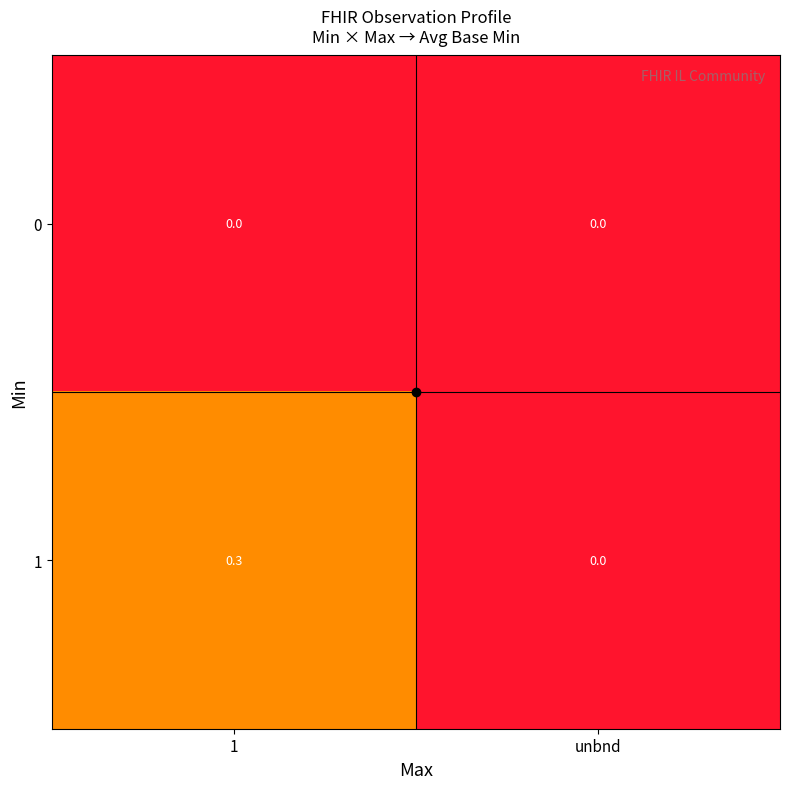

Is the value of 1 at 1 greater than the value of 0 at unbnd?

Yes